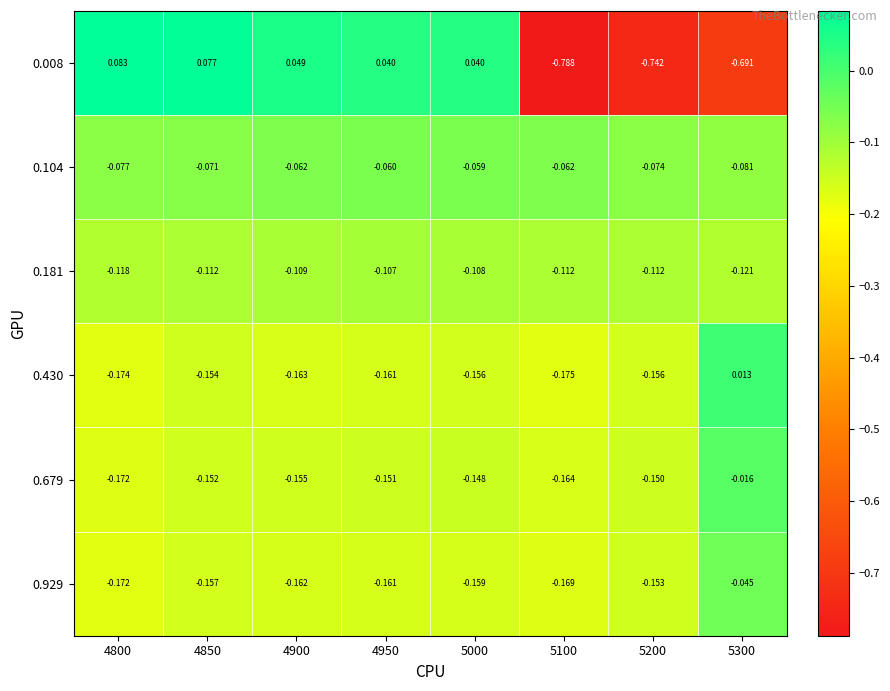

At how many categories does at least one series exceed 0?

6